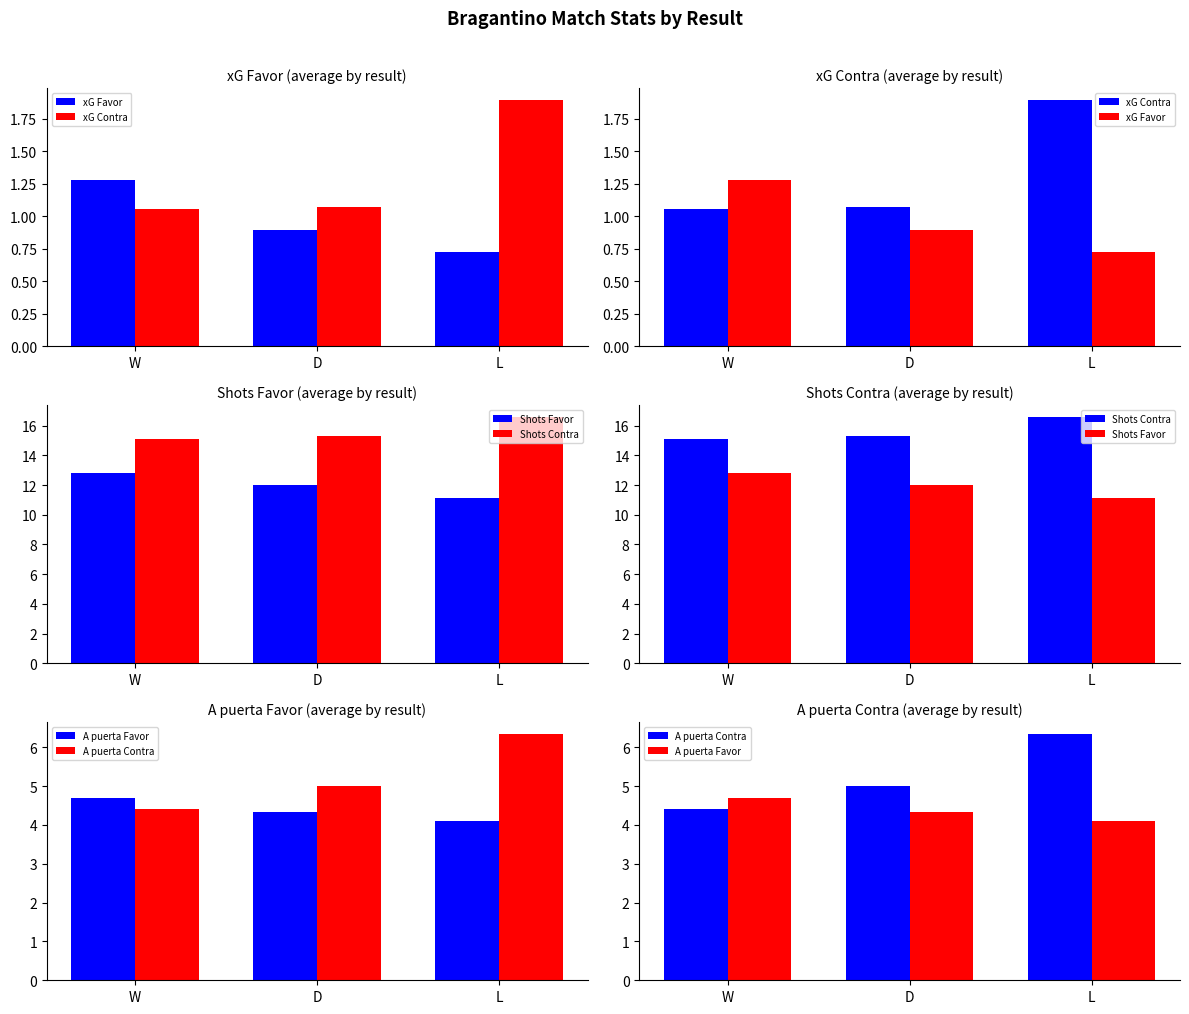

What is the value of the A puerta Contra bar at the 3rd from the left?

6.3